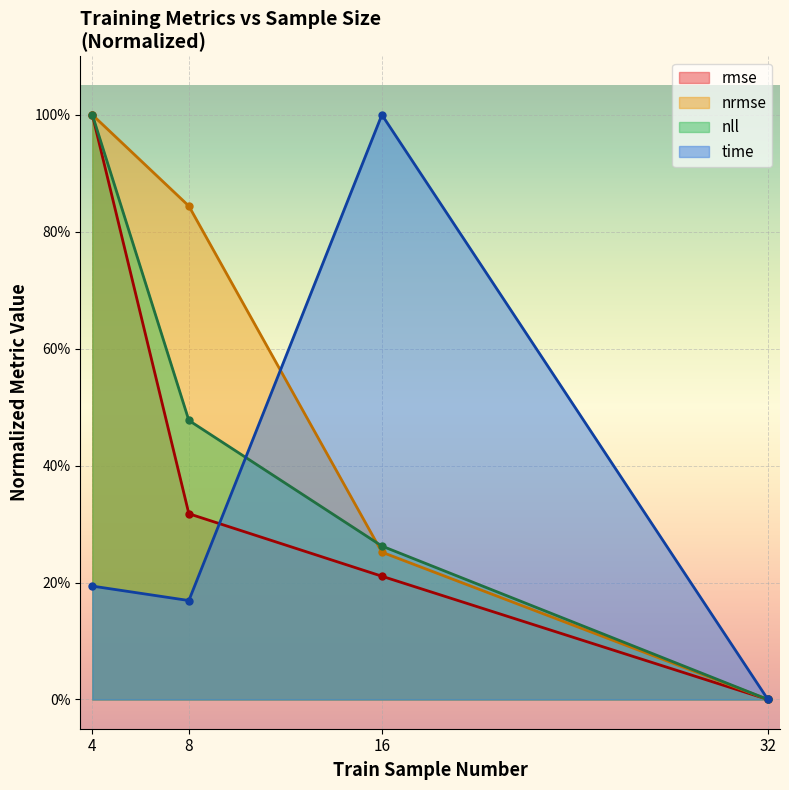

Between 4 and 8, which series saw the biggest shift?

rmse